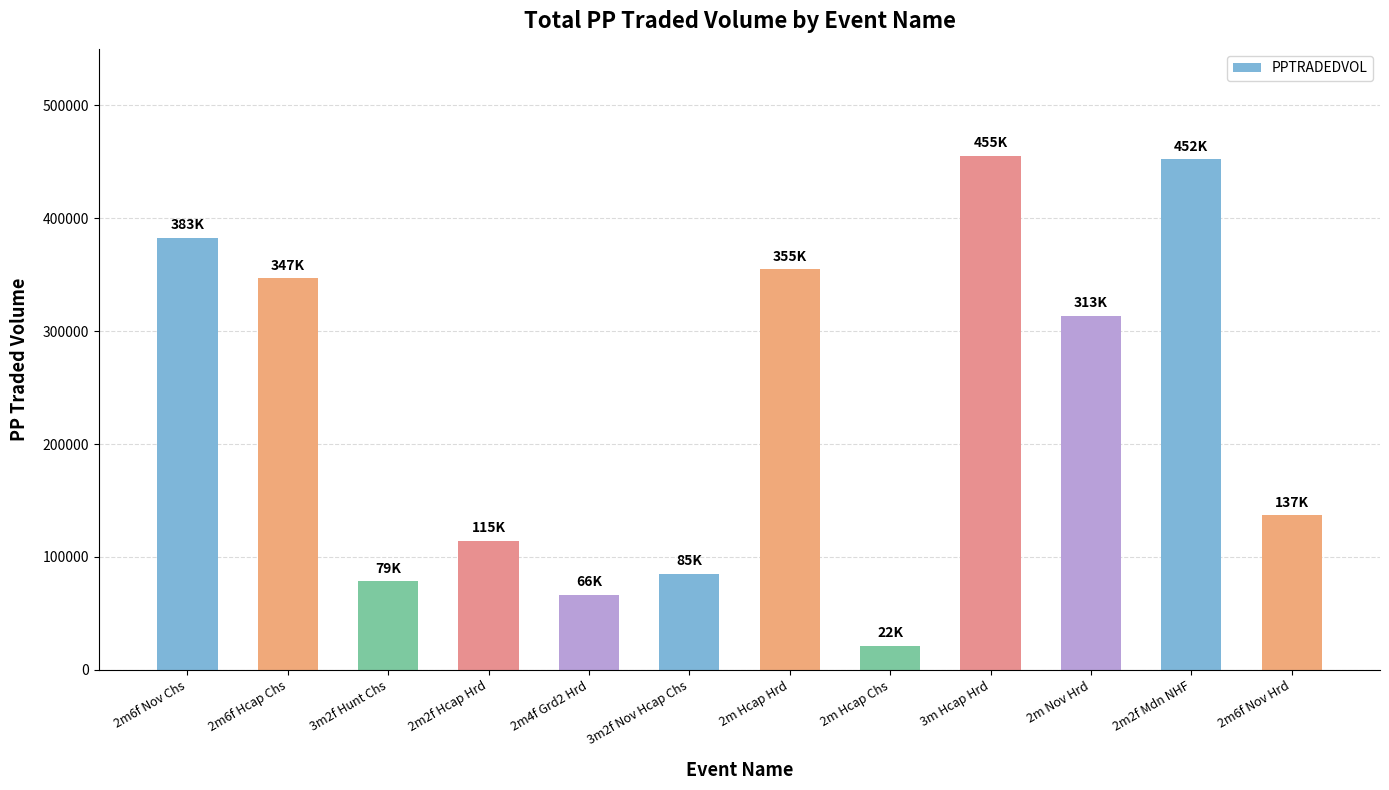

What is the greatest value displayed?

455147.5